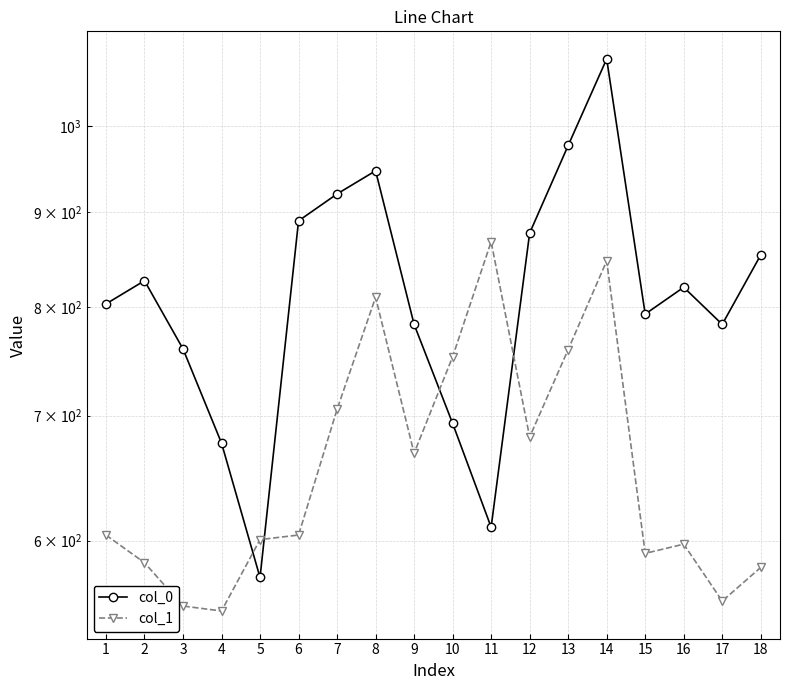

In col_1, how many points are lower than both neighbors (excluding endpoints)?

5